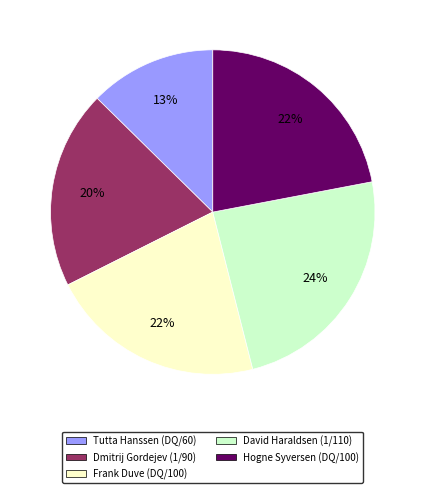

Combined, do Frank Duve (DQ/100) and Hogne Syversen (DQ/100) account for over 50%?

No